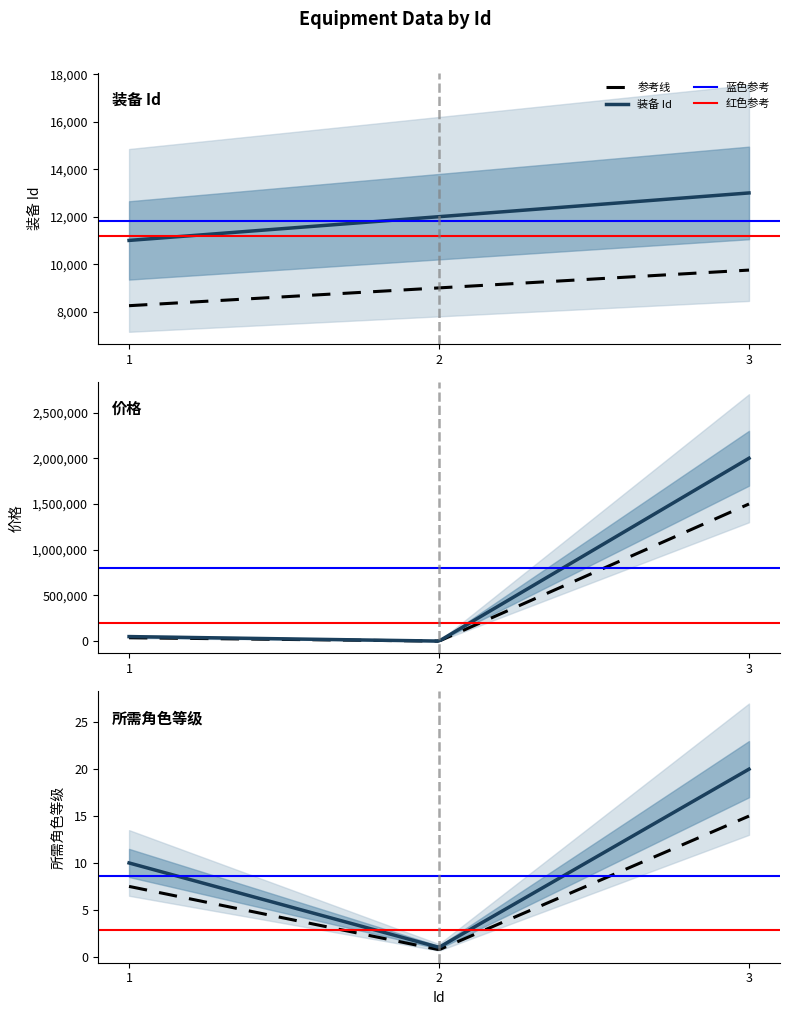

The 所需角色等级 series shows 3 at 1. True or false?

False